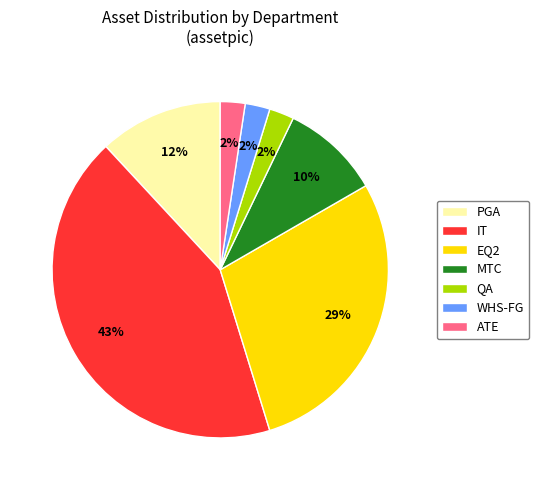

Is MTC the majority of the pie?

No